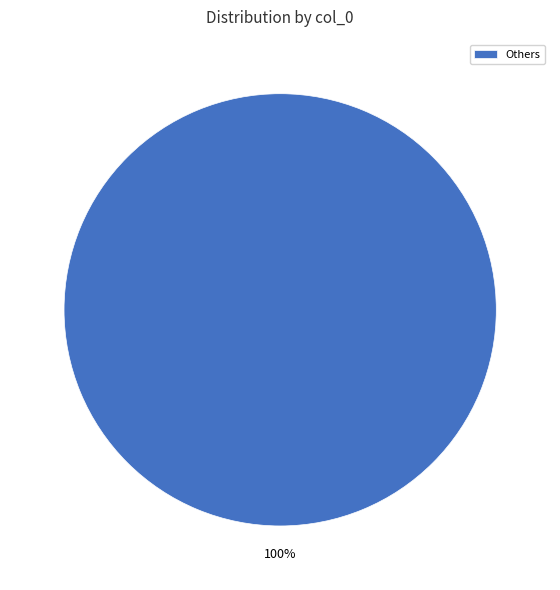

How many segments does this pie chart have?

1